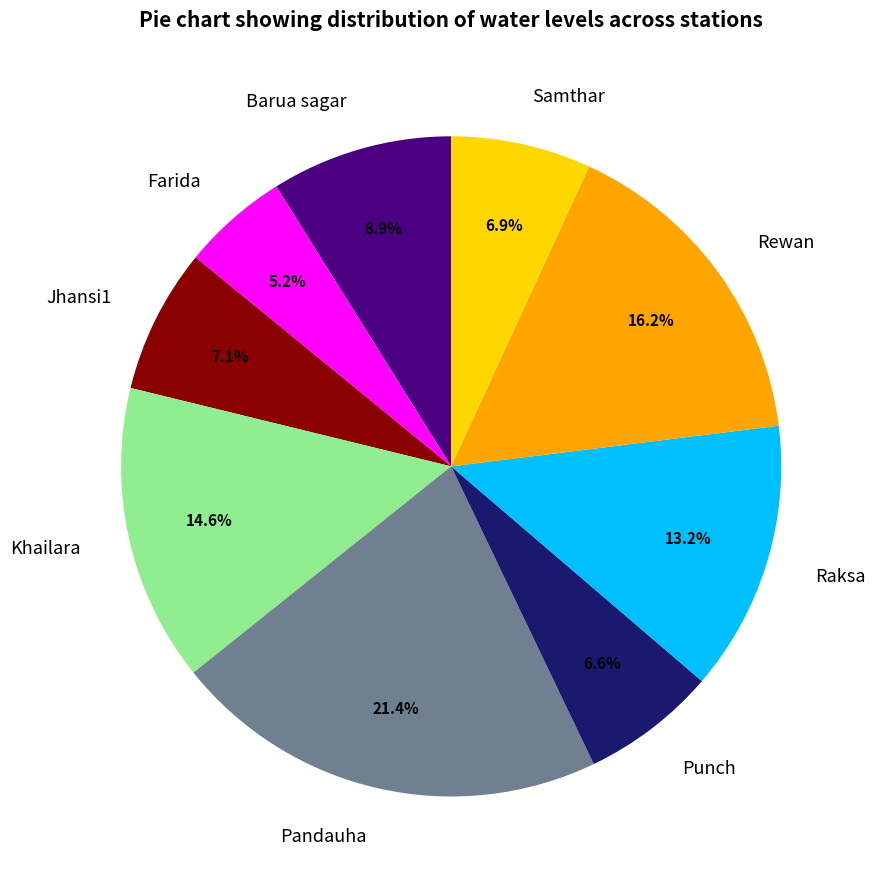

Does any single category account for the majority?

No